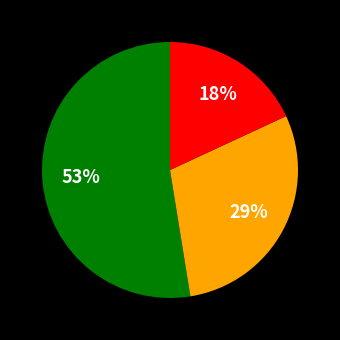

To the nearest percent, what is the average slice percentage?

33%